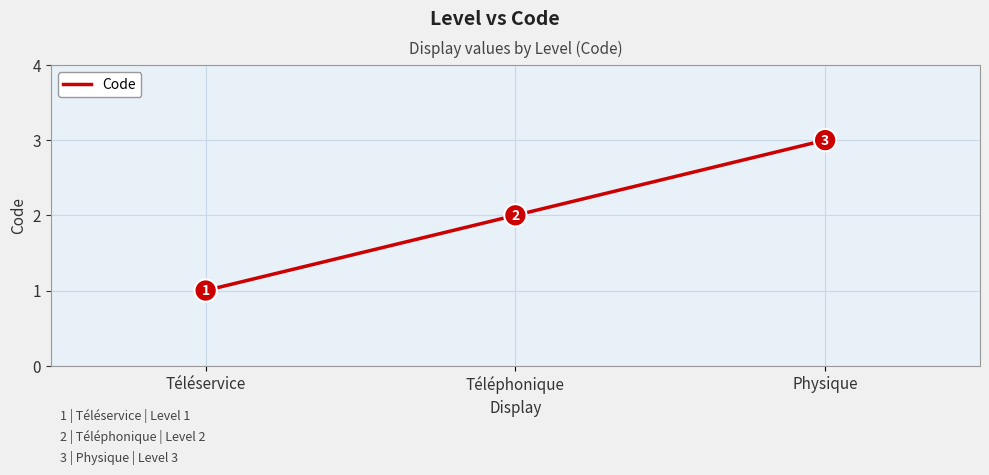

Between Physique and Téléservice, which is larger?

Physique